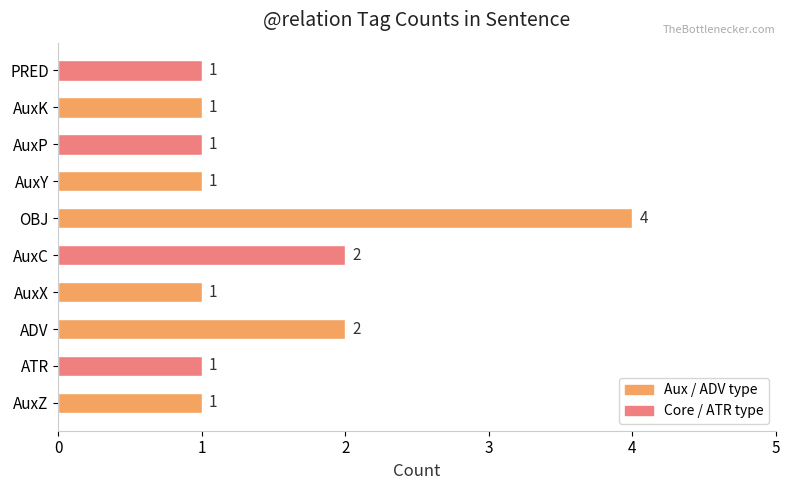

Which has a higher value, AuxC or OBJ?

OBJ